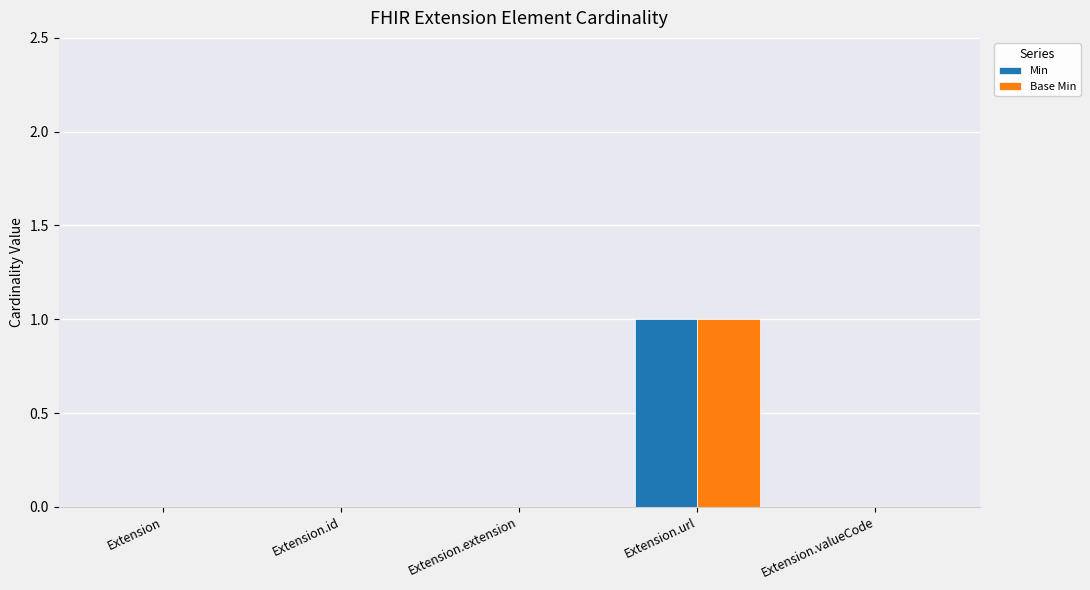

Are the bars grouped side by side (vs. stacked)?

Yes